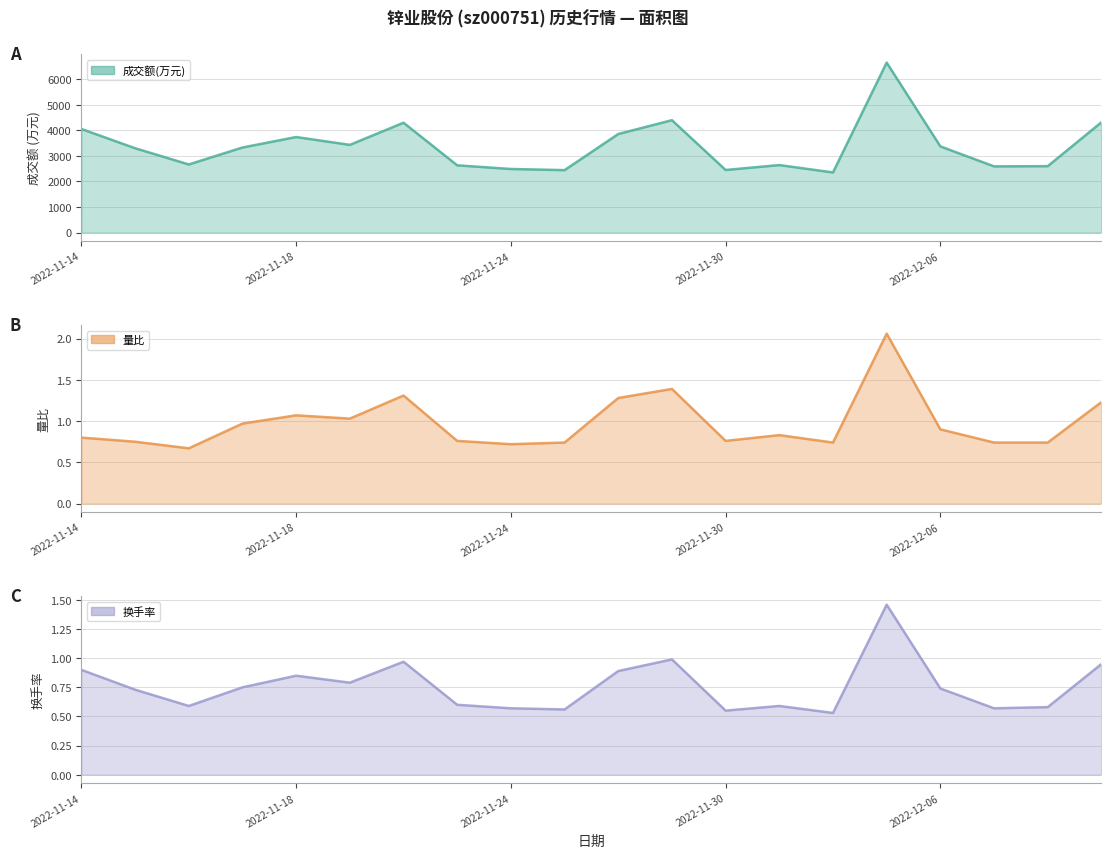

What is the total value across all series at 2022-11-25?

2443.3